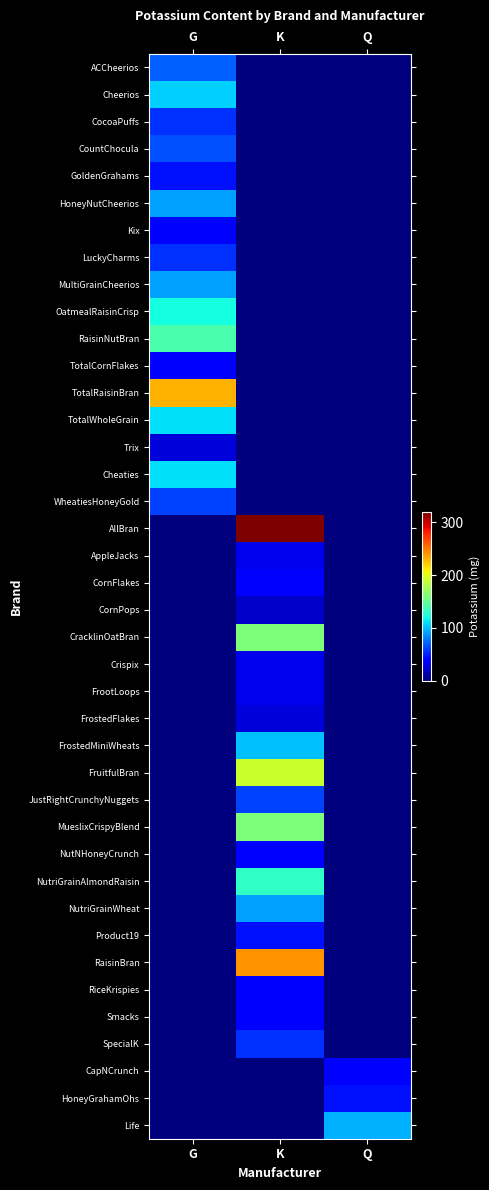

Reading left to right, what are all the values shown in this chart?

ACCheerios: G=70	K=0	Q=0
Cheerios: G=105	K=0	Q=0
CocoaPuffs: G=55	K=0	Q=0
CountChocula: G=65	K=0	Q=0
GoldenGrahams: G=45	K=0	Q=0
HoneyNutCheerios: G=90	K=0	Q=0
Kix: G=40	K=0	Q=0
LuckyCharms: G=55	K=0	Q=0
MultiGrainCheerios: G=90	K=0	Q=0
OatmealRaisinCrisp: G=120	K=0	Q=0
RaisinNutBran: G=140	K=0	Q=0
TotalCornFlakes: G=35	K=0	Q=0
TotalRaisinBran: G=230	K=0	Q=0
TotalWholeGrain: G=110	K=0	Q=0
Trix: G=25	K=0	Q=0
Cheaties: G=110	K=0	Q=0
WheatiesHoneyGold: G=60	K=0	Q=0
AllBran: G=0	K=320	Q=0
AppleJacks: G=0	K=30	Q=0
CornFlakes: G=0	K=35	Q=0
CornPops: G=0	K=20	Q=0
CracklinOatBran: G=0	K=160	Q=0
Crispix: G=0	K=30	Q=0
FrootLoops: G=0	K=30	Q=0
FrostedFlakes: G=0	K=25	Q=0
FrostedMiniWheats: G=0	K=100	Q=0
FruitfulBran: G=0	K=190	Q=0
JustRightCrunchyNuggets: G=0	K=60	Q=0
MueslixCrispyBlend: G=0	K=160	Q=0
NutNHoneyCrunch: G=0	K=40	Q=0
NutriGrainAlmondRaisin: G=0	K=130	Q=0
NutriGrainWheat: G=0	K=90	Q=0
Product19: G=0	K=45	Q=0
RaisinBran: G=0	K=240	Q=0
RiceKrispies: G=0	K=35	Q=0
Smacks: G=0	K=40	Q=0
SpecialK: G=0	K=55	Q=0
CapNCrunch: G=0	K=0	Q=35
HoneyGrahamOhs: G=0	K=0	Q=45
Life: G=0	K=0	Q=95